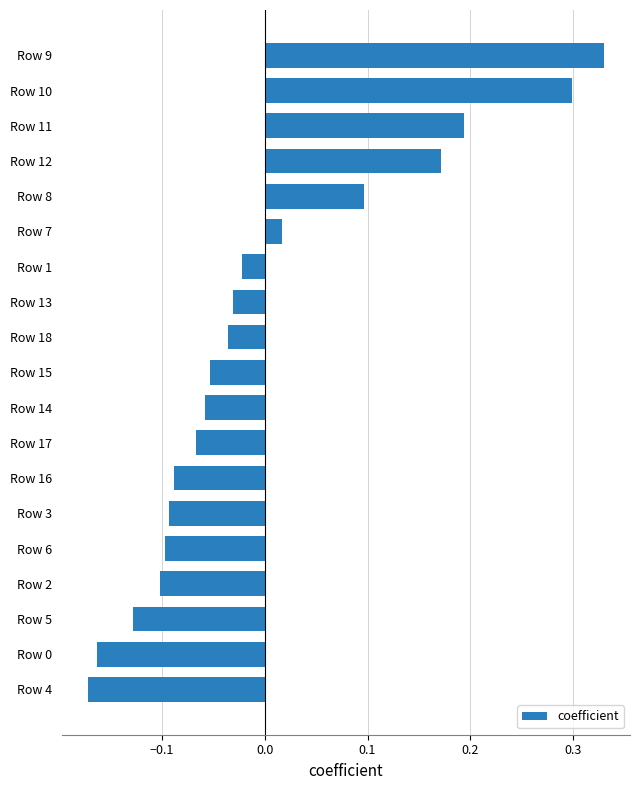

The chart shows a value of -0.1 at Row 2. True or false?

True